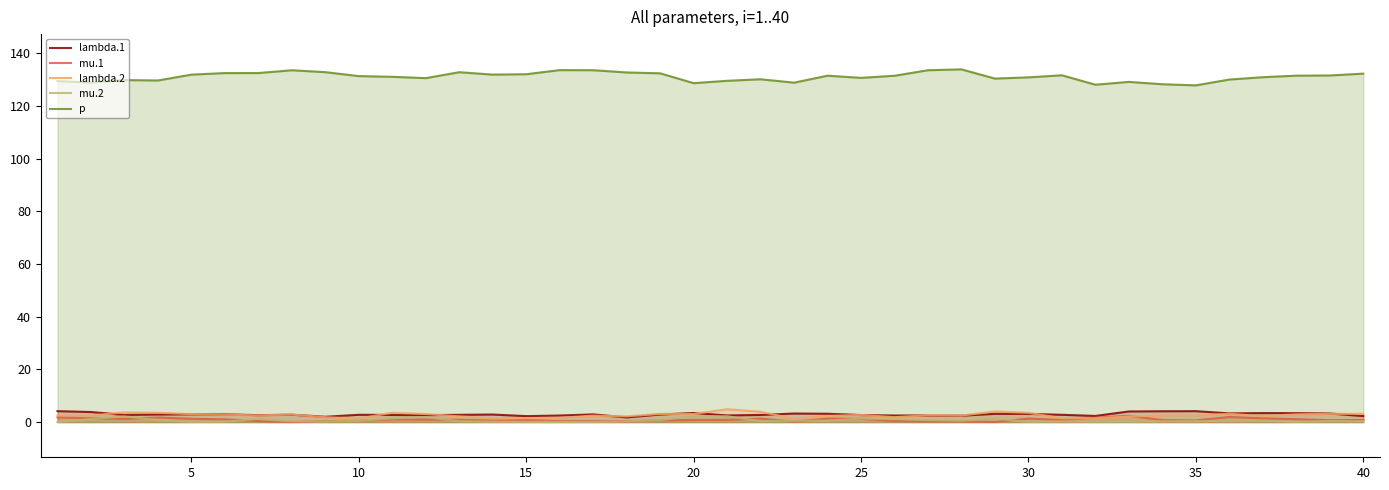

True or false: p and mu.2 cross at least once.

False